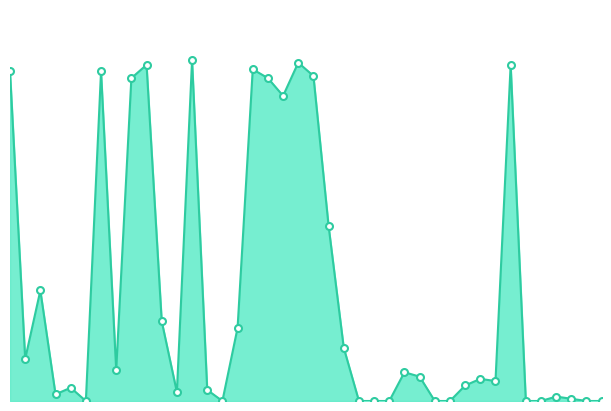

How many lines are shown in the chart?

1